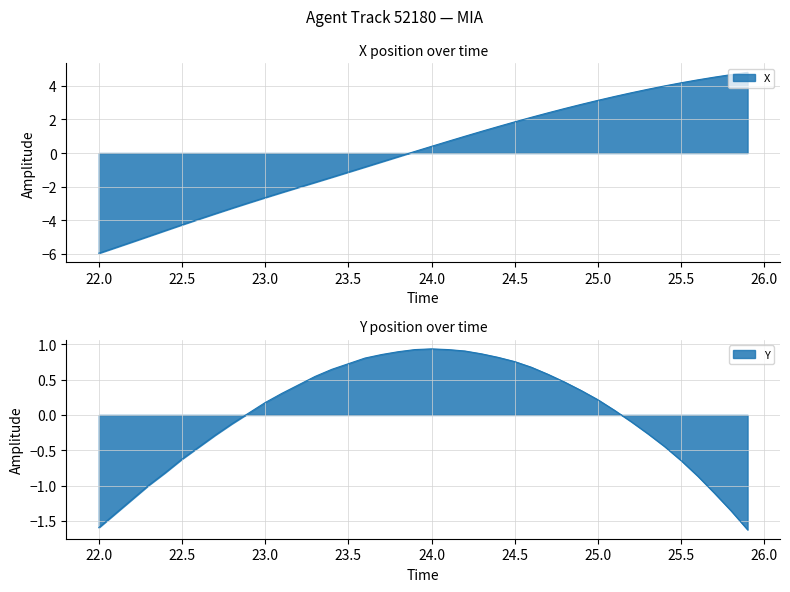

Is the value of X at 26 greater than the value of Y at 11?

Yes